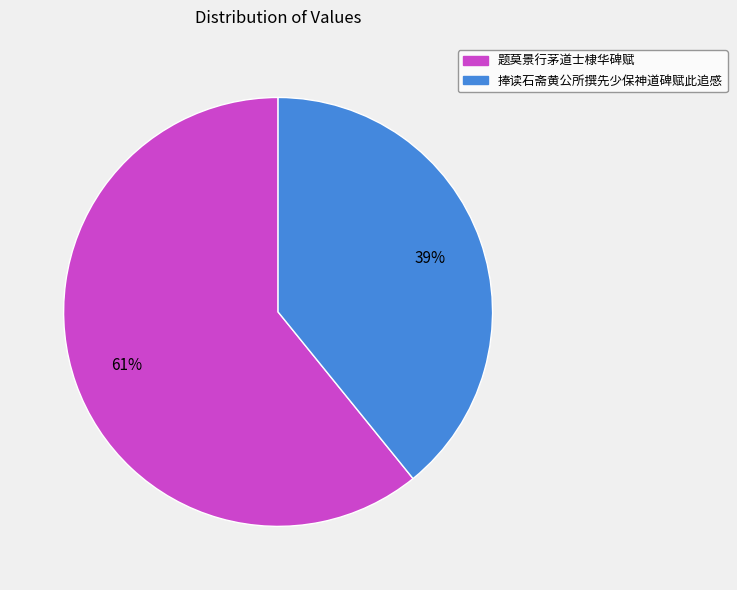

To the nearest percent, what portion does 捧读石斋黄公所撰先少保神道碑赋此追感 represent?

39%